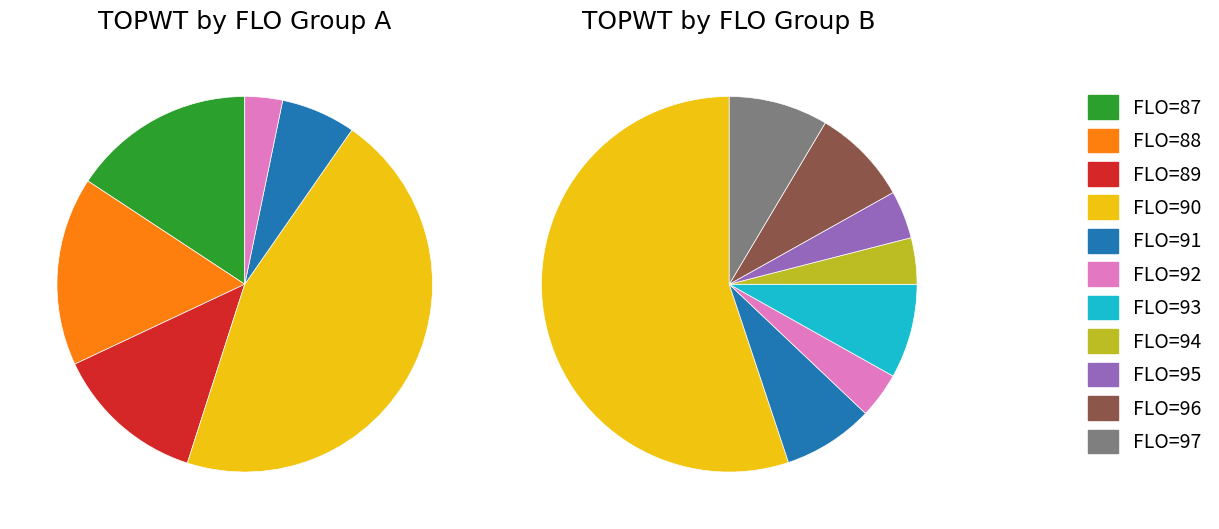

To the nearest percent, what is the difference between the FLO=96 and FLO=88 slice percentages?

7%